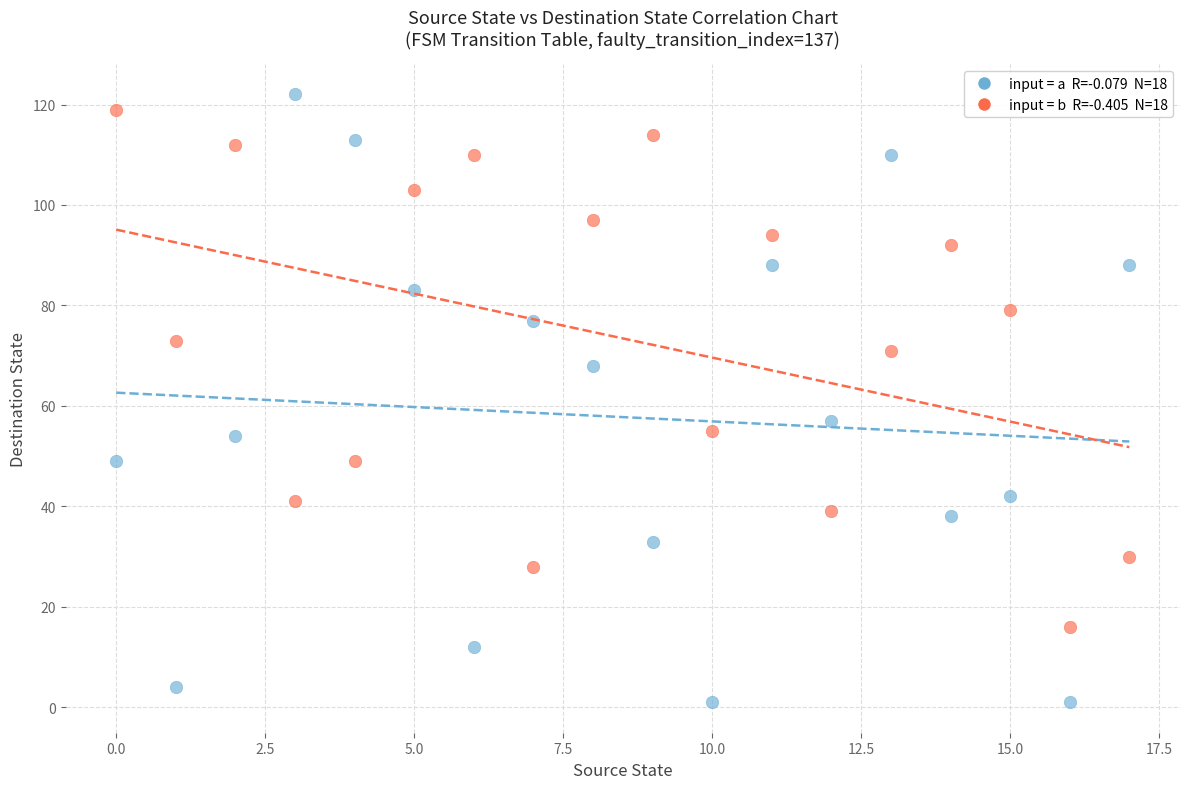

Across all data points, what is the range of Y values (max minus min)?

121